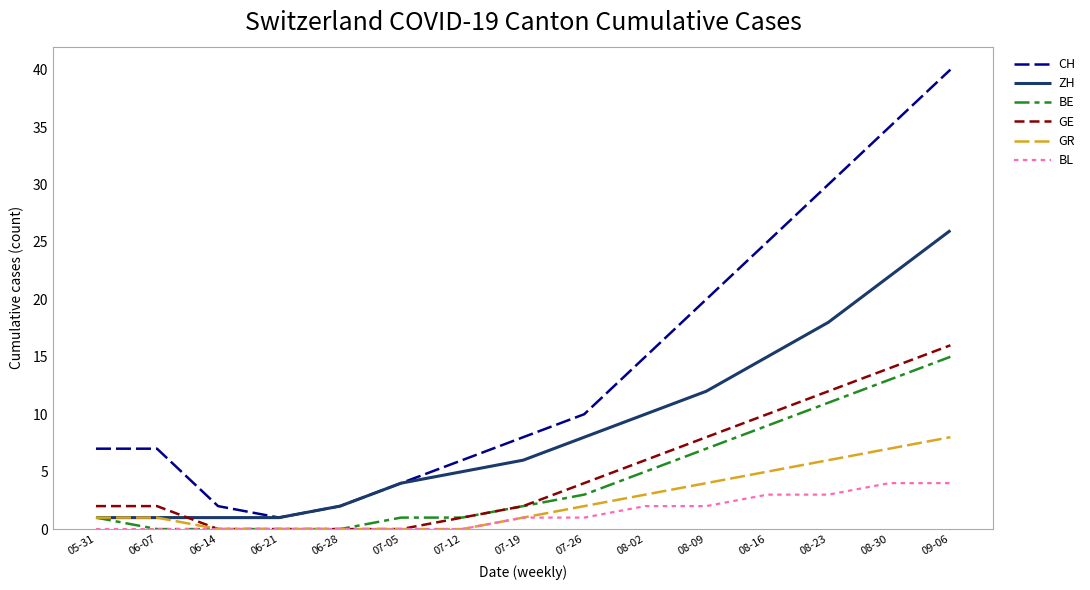

Reading left to right, what are all the values shown in this chart?

CH: 05-31=7	06-07=7	06-14=2	06-21=1	06-28=2	07-05=4	07-12=6	07-19=8	07-26=10	08-02=15	08-09=20	08-16=25	08-23=30	08-30=35	09-06=40
ZH: 05-31=1	06-07=1	06-14=1	06-21=1	06-28=2	07-05=4	07-12=5	07-19=6	07-26=8	08-02=10	08-09=12	08-16=15	08-23=18	08-30=22	09-06=26
BE: 05-31=1	06-07=0	06-14=0	06-21=0	06-28=0	07-05=1	07-12=1	07-19=2	07-26=3	08-02=5	08-09=7	08-16=9	08-23=11	08-30=13	09-06=15
GE: 05-31=2	06-07=2	06-14=0	06-21=0	06-28=0	07-05=0	07-12=1	07-19=2	07-26=4	08-02=6	08-09=8	08-16=10	08-23=12	08-30=14	09-06=16
GR: 05-31=1	06-07=1	06-14=0	06-21=0	06-28=0	07-05=0	07-12=0	07-19=1	07-26=2	08-02=3	08-09=4	08-16=5	08-23=6	08-30=7	09-06=8
BL: 05-31=0	06-07=0	06-14=0	06-21=0	06-28=0	07-05=0	07-12=0	07-19=1	07-26=1	08-02=2	08-09=2	08-16=3	08-23=3	08-30=4	09-06=4